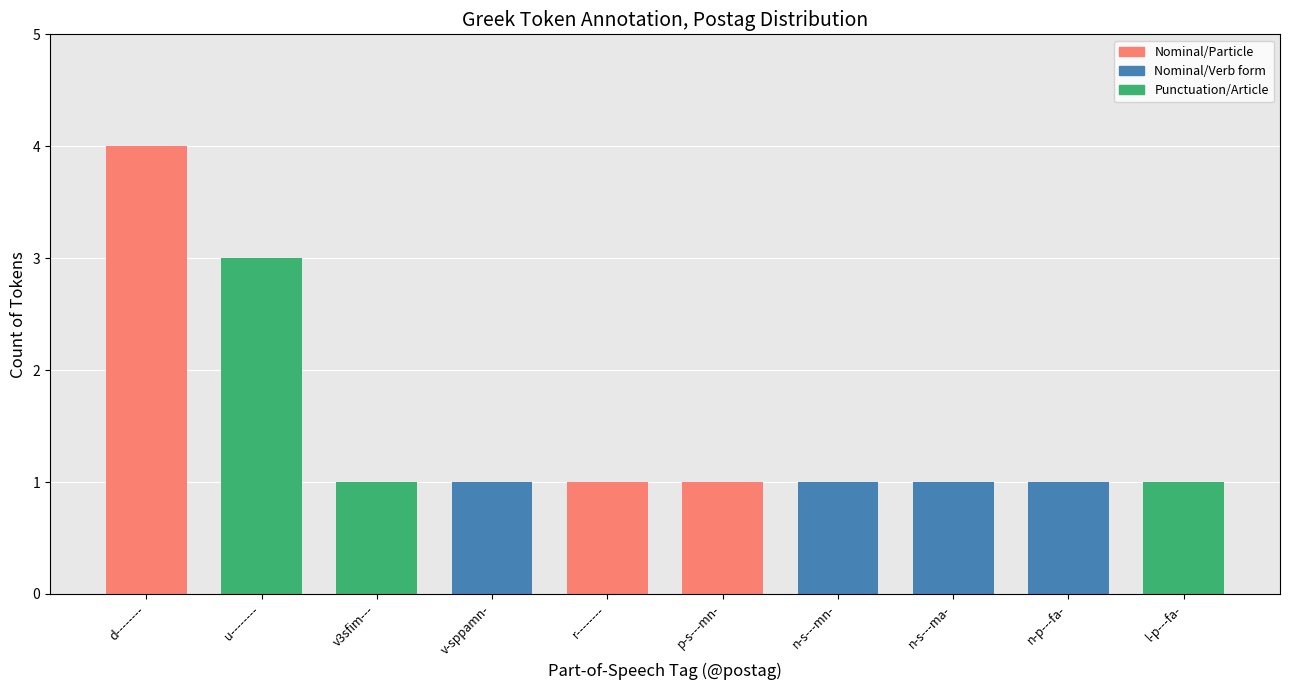

What is the sum of the values at v-sppamn- and p-s---mn-?

2